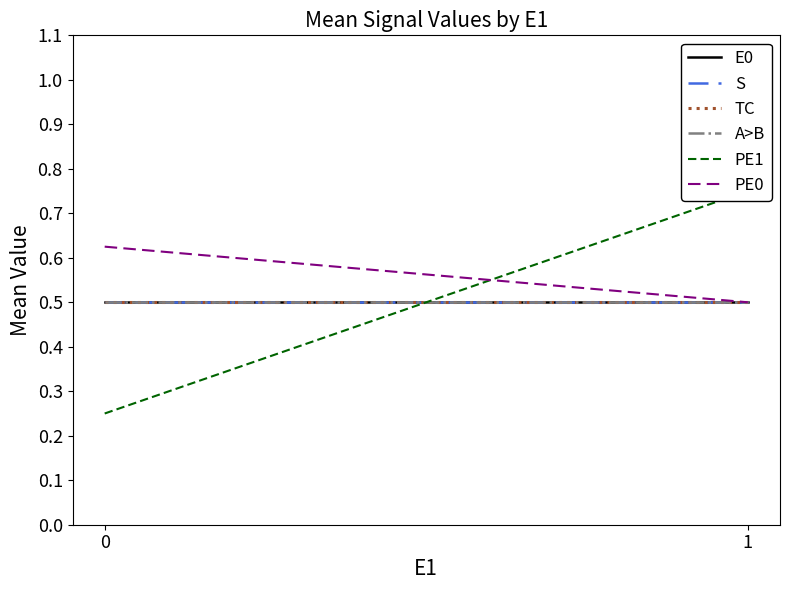

At how many categories does at least one series exceed 0?

2